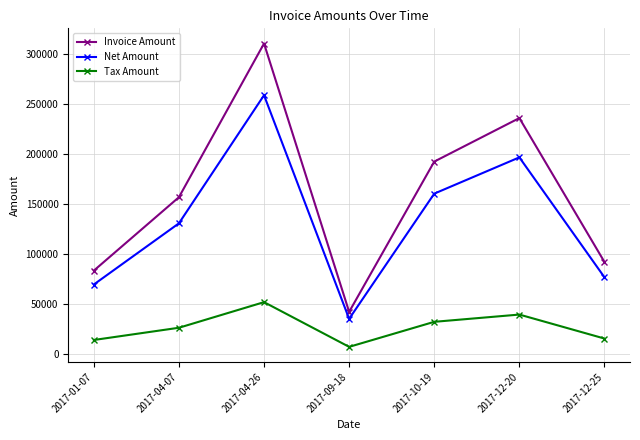

What is the sum of all Net Amount values?

926174.0